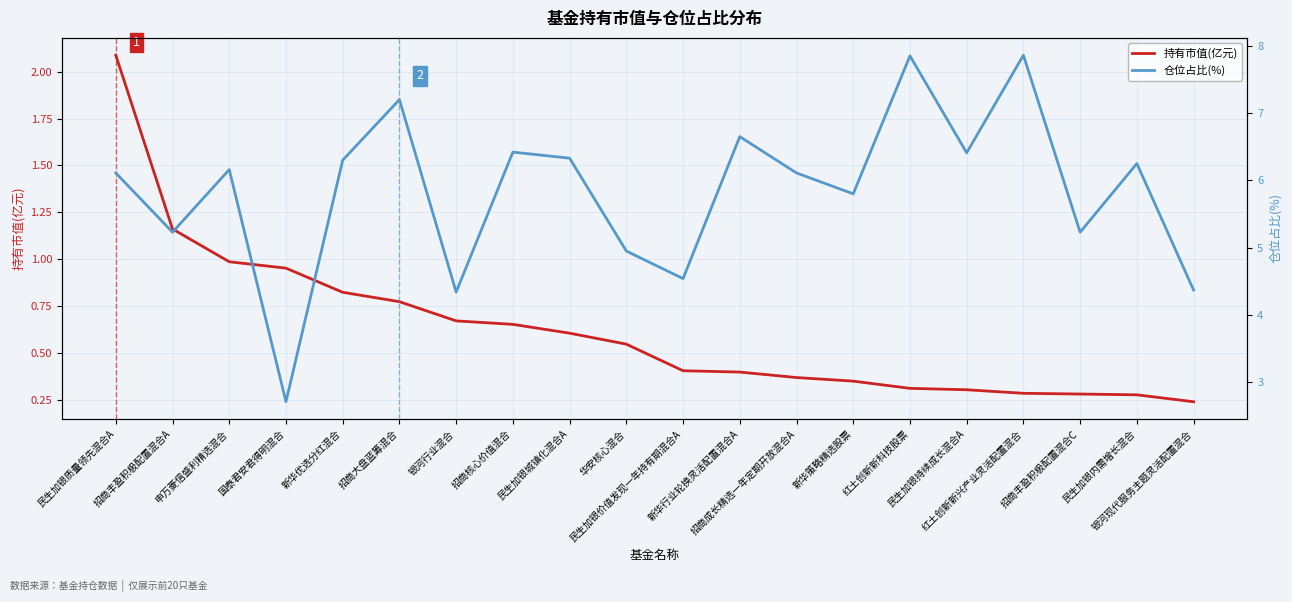

The value of 持有市值(亿元) at 银河现代服务主题灵活配置混合 is 0.4. True or false?

False